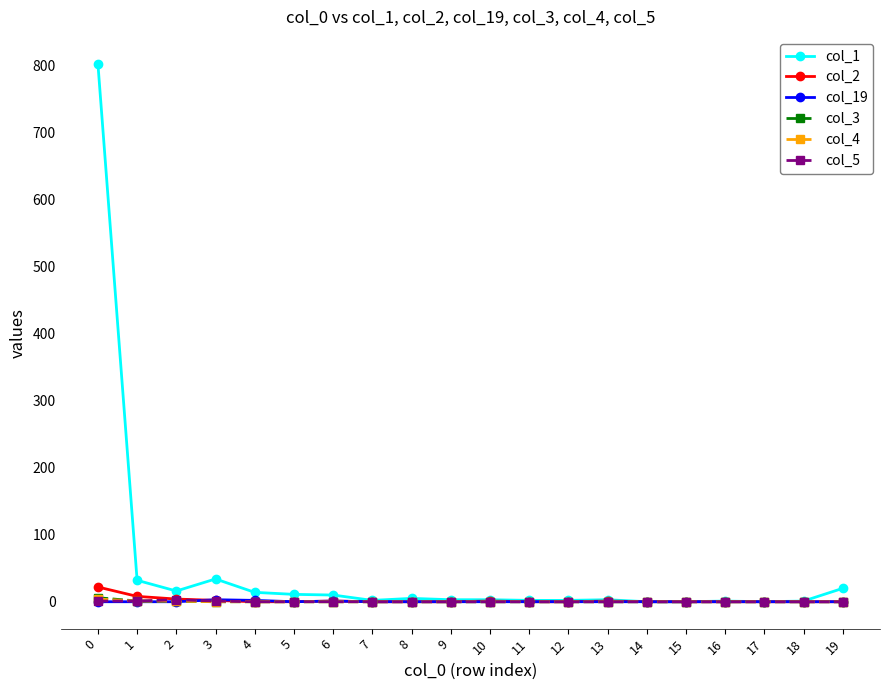

Which series has the largest range (max minus min)?

col_1